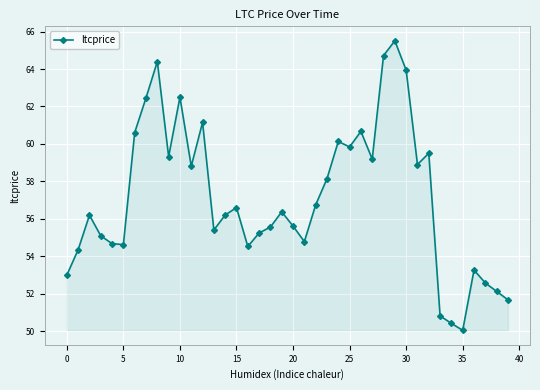

What is the difference between the second highest and minimum values?

14.7